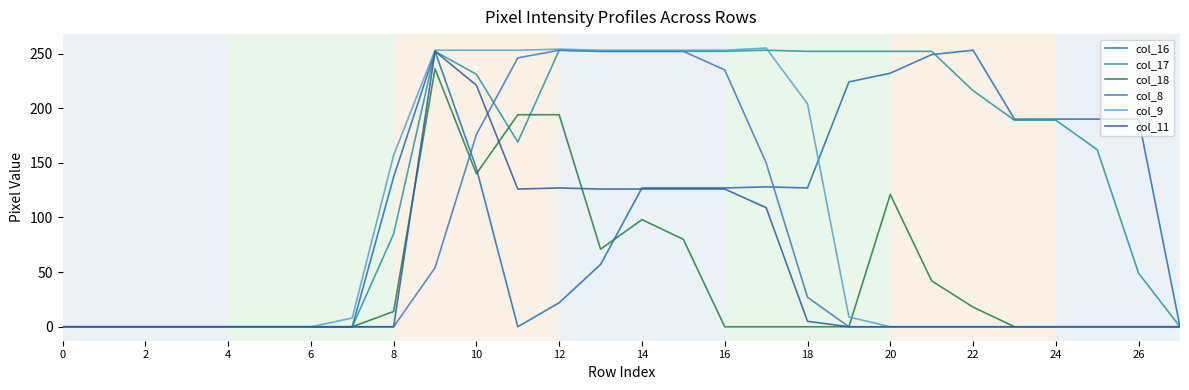

Does the chart have visible grid lines?

Yes